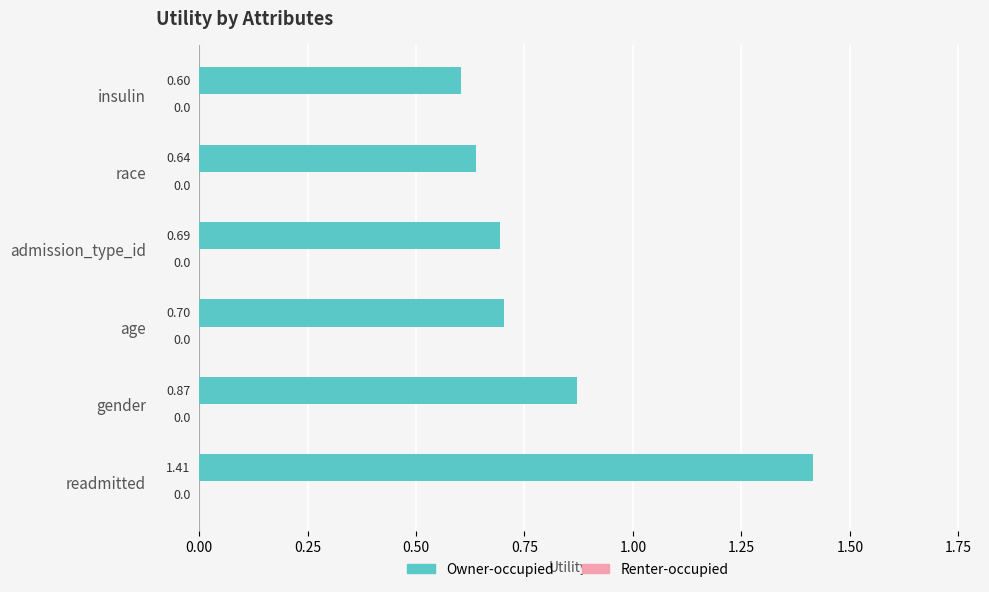

What is the ratio of the value at admission_type_id to the value at readmitted?

0.5